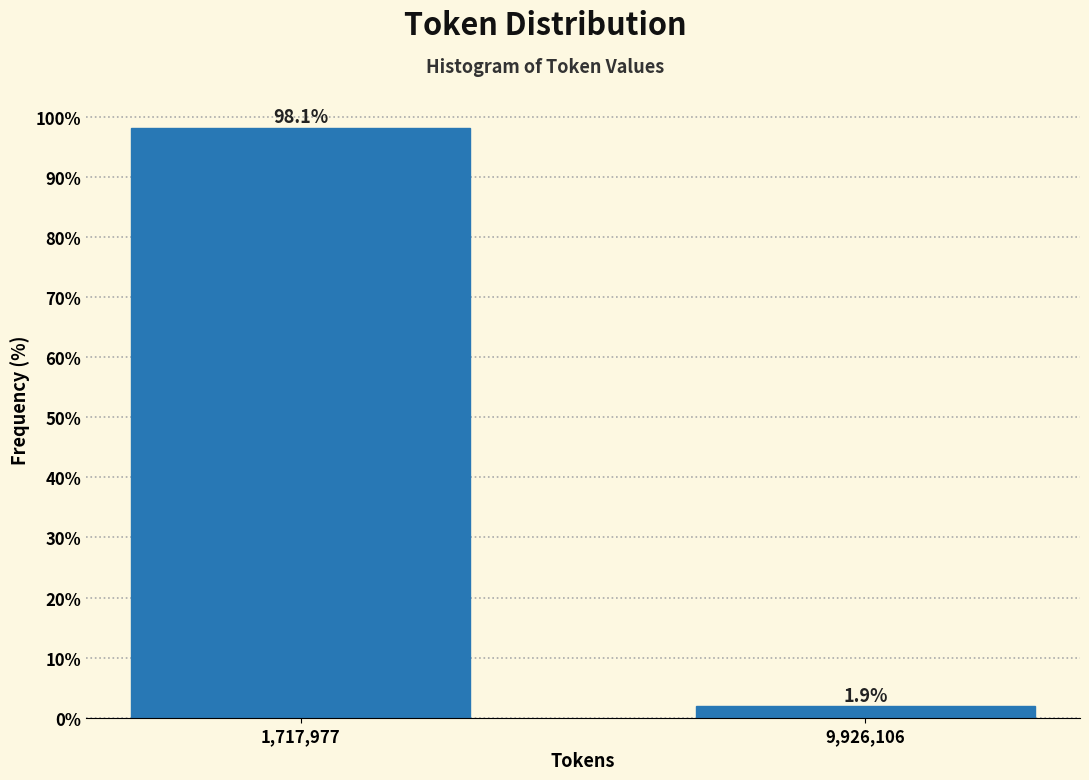

Reading left to right, transcribe all the data shown in this chart.

98.1	1.9